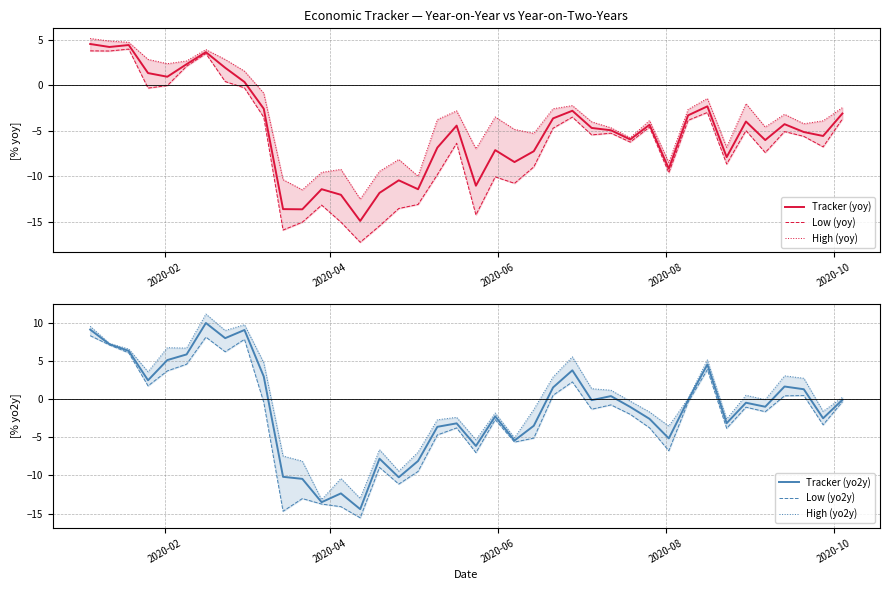

What is the lowest value of the Tracker (yoy) series?

-14.9